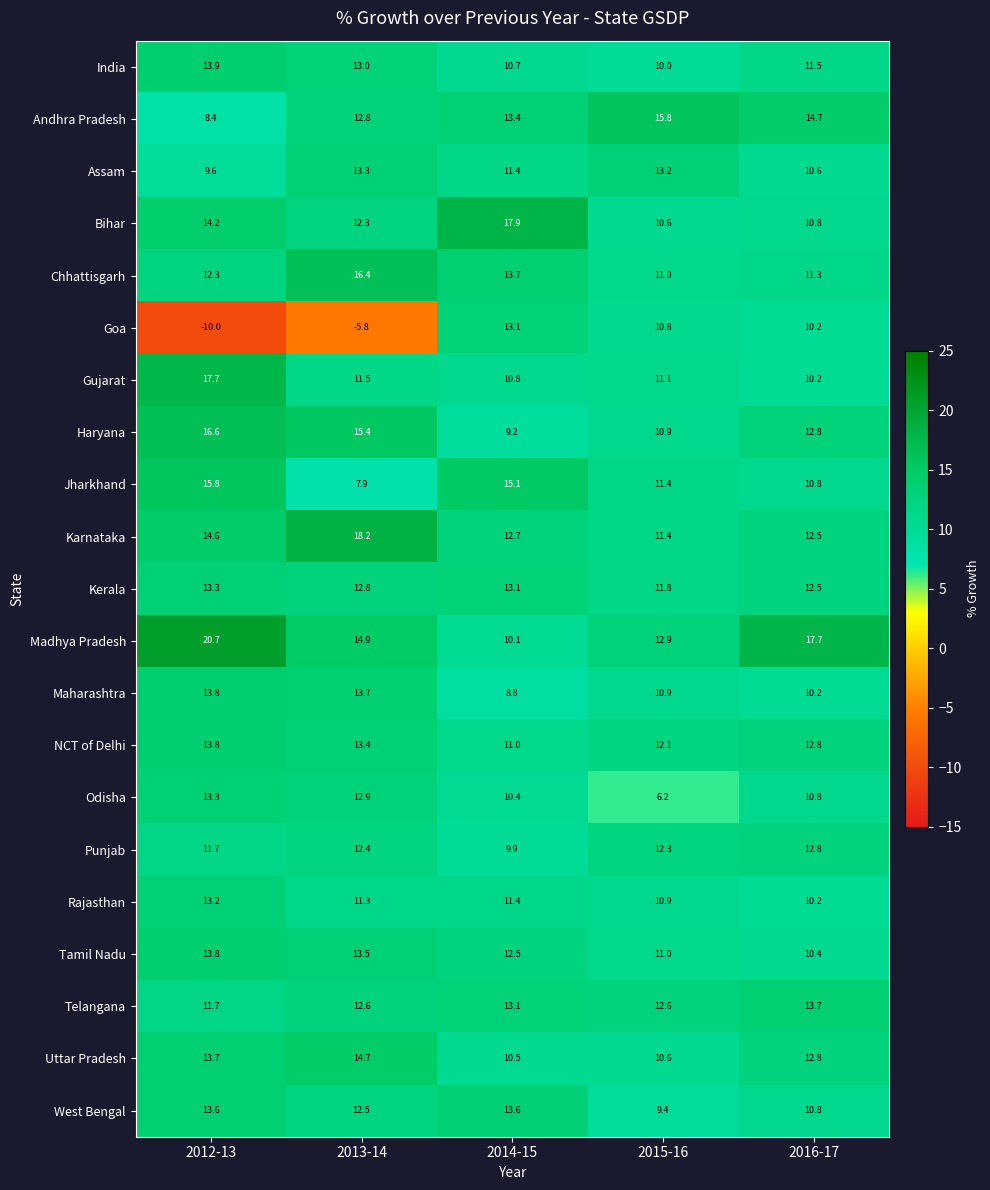

What is the difference between the maximum and minimum values in the Jharkhand series?

7.9